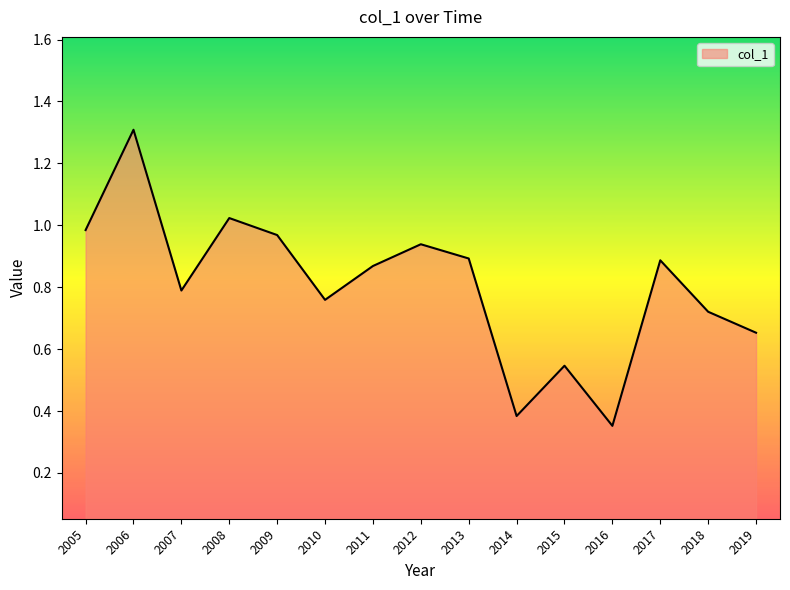

Does the chart have visible grid lines?

No